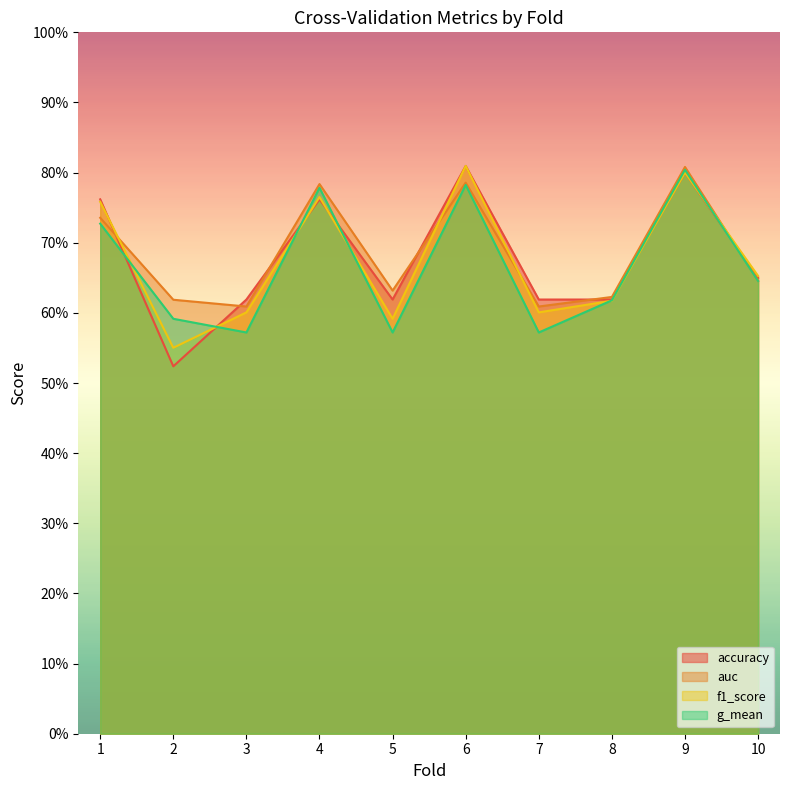

In auc, how many points are lower than both neighbors (excluding endpoints)?

3